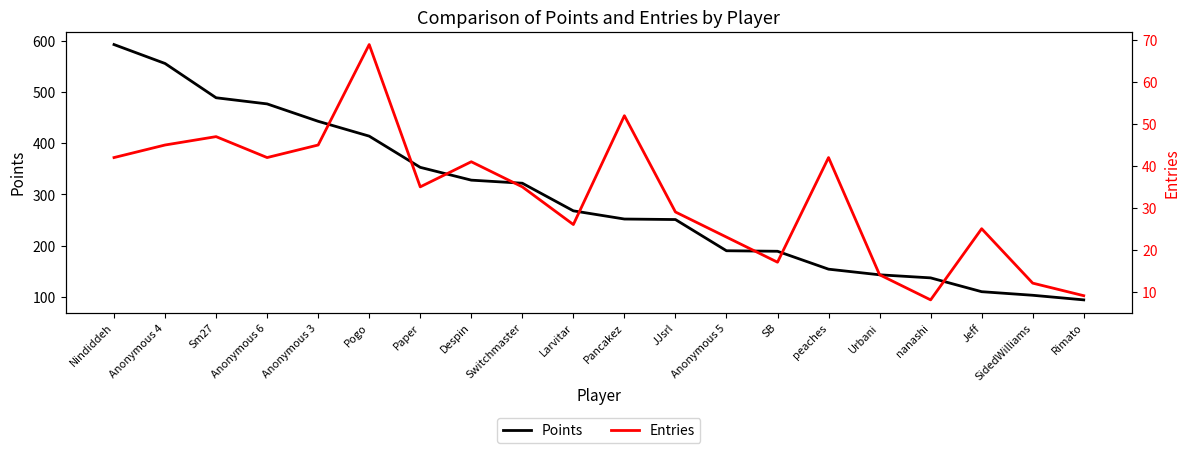

Is the value of Entries at SB greater than the value of Points at Sm27?

No